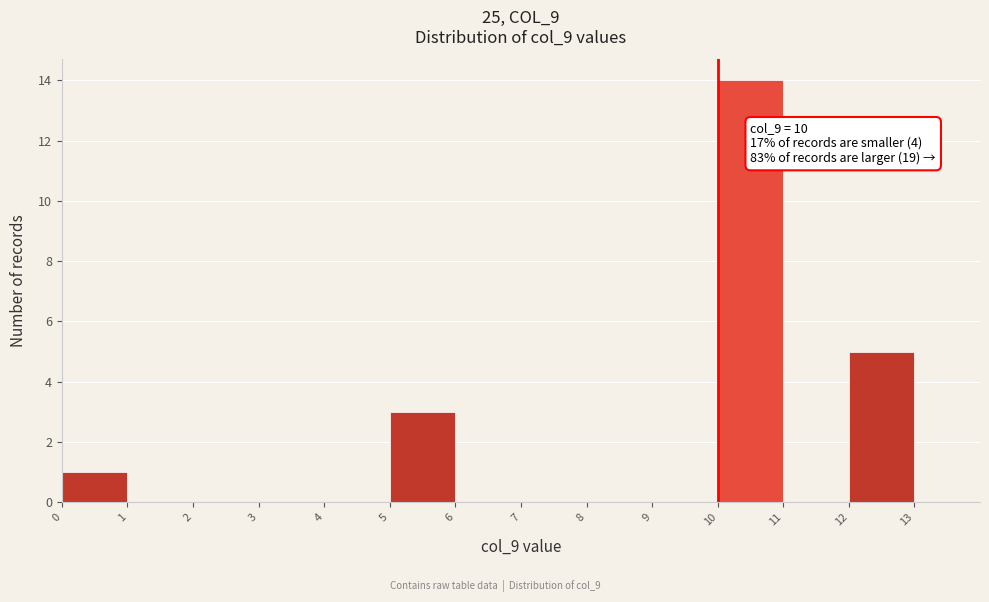

Which range on the x-axis has the tallest bar?

10 to 11